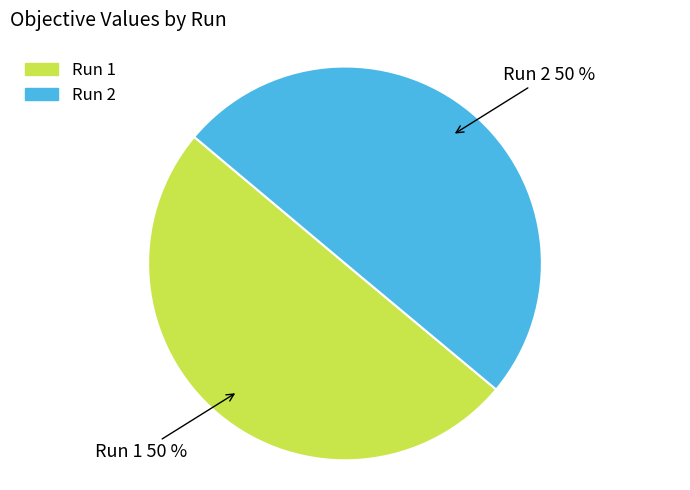

What percentage is the Run 1 slice, to the nearest percent?

50%